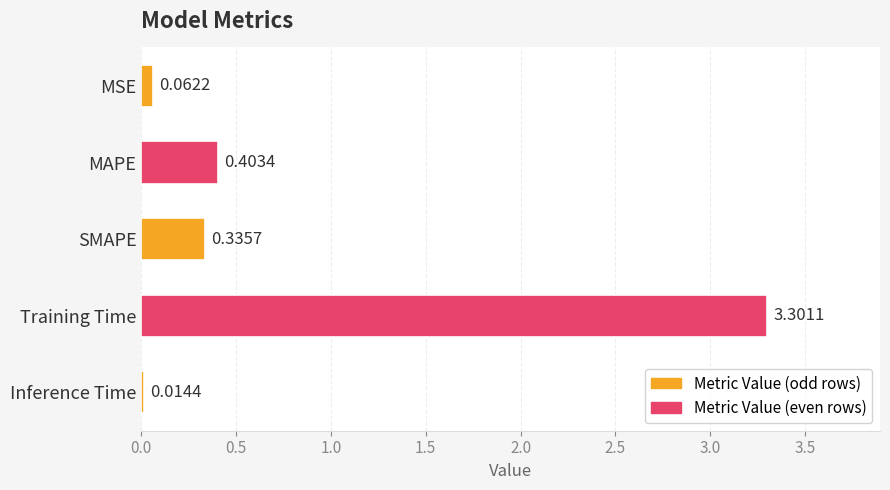

Rank the categories by value from lowest to highest.

Inference Time, MSE, SMAPE, MAPE, Training Time